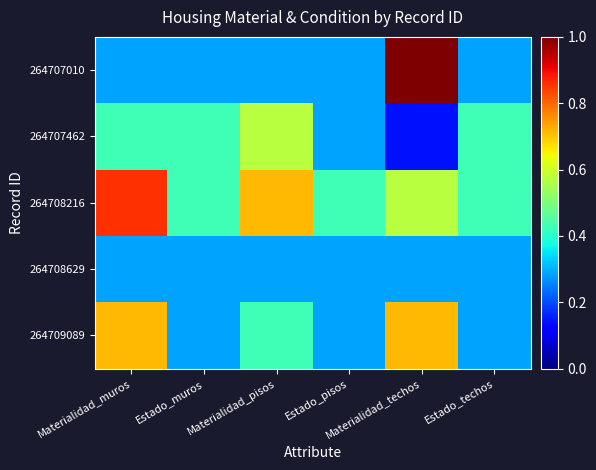

At which category is the sum across all series the highest?

Materialidad_techos